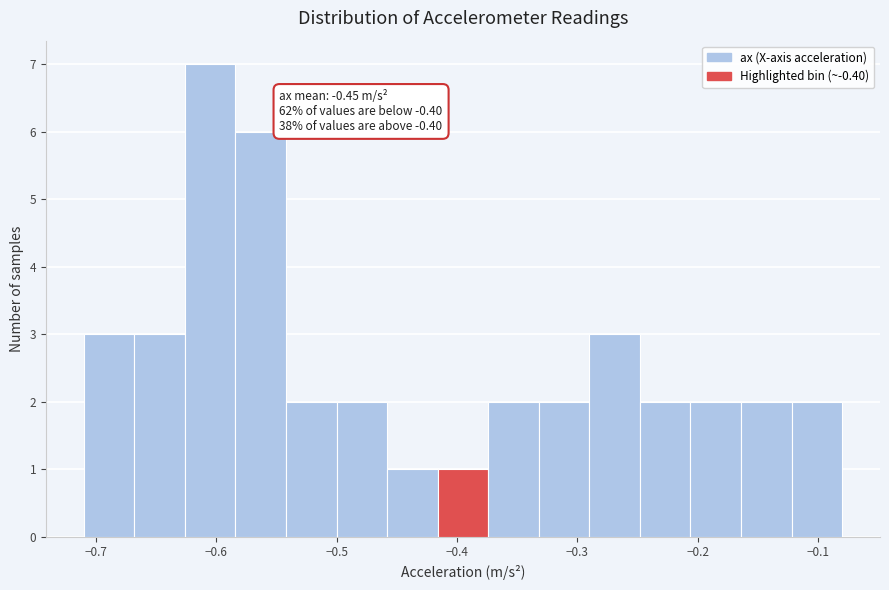

Over which range of the x-axis is the bar tallest?

-0.626 to -0.584